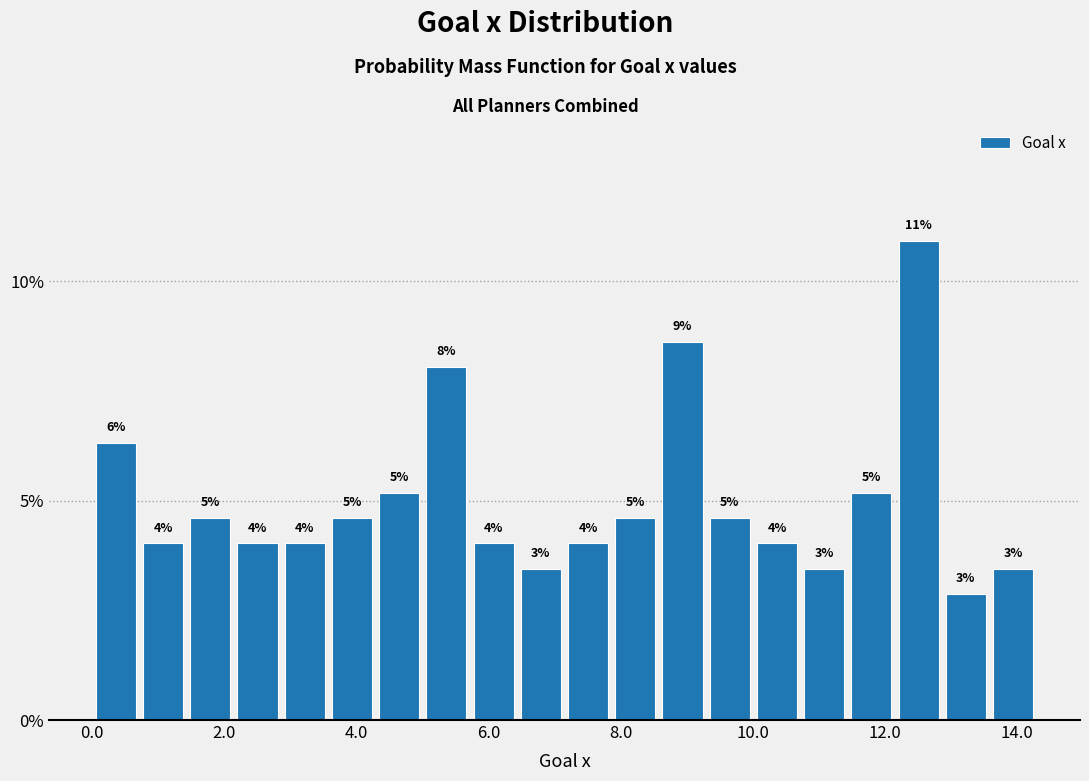

Around what value on the x-axis is the tallest bar? Give the approximate position of its centre, as read against the axis.

12.6